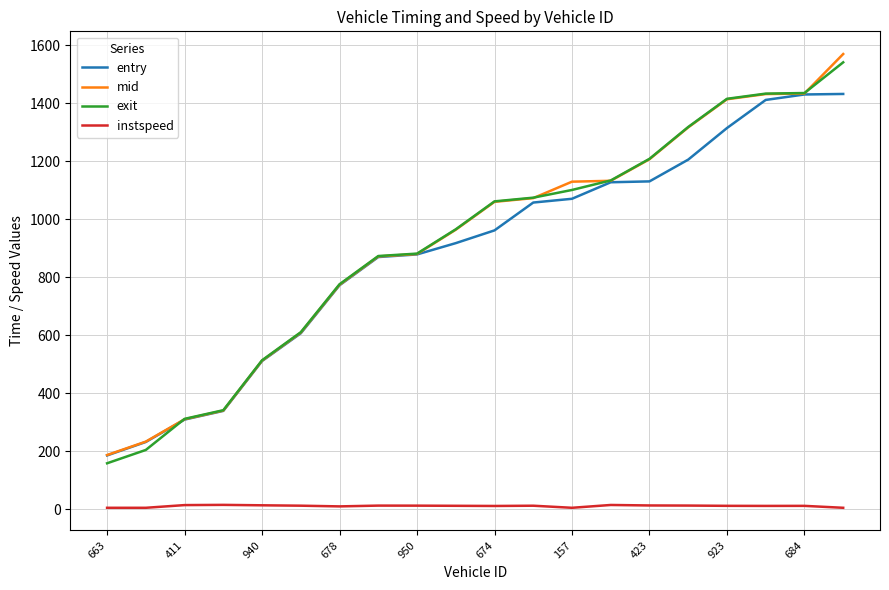

True or false: exit and instspeed intersect in this chart.

False